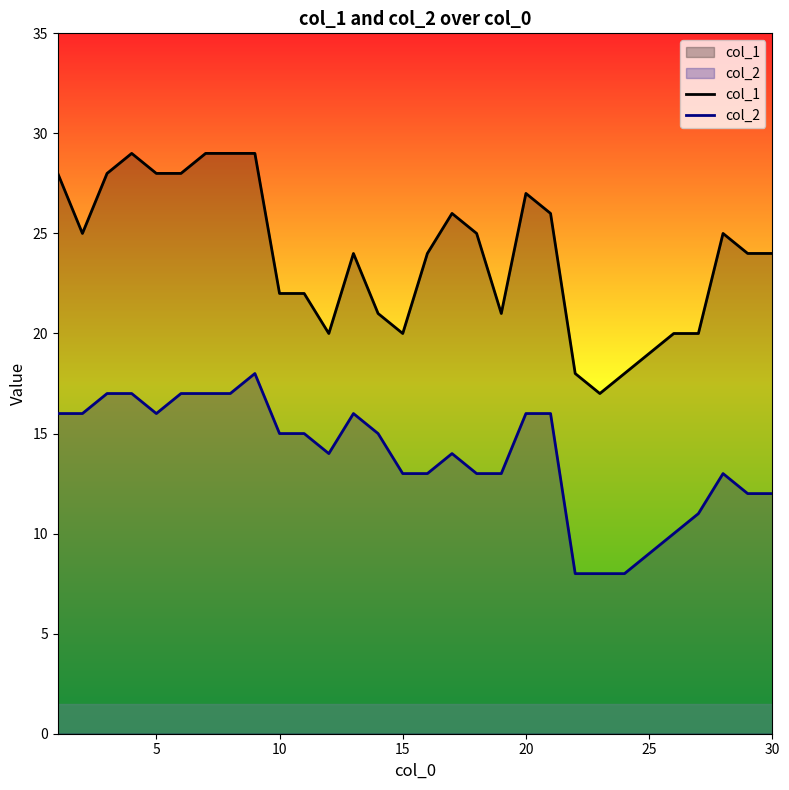

How many categories are shown in the chart?

30